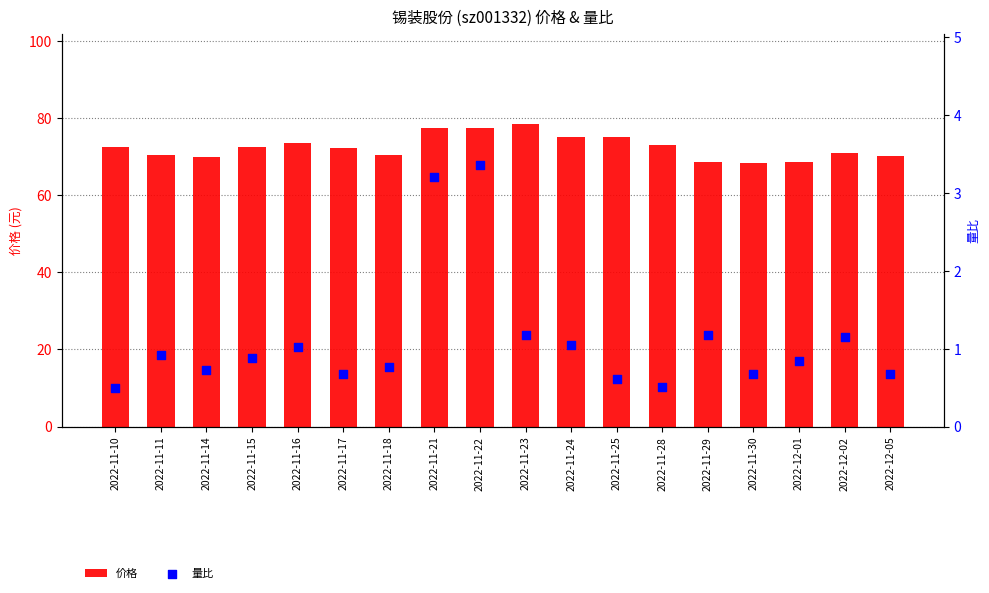

Which series reaches the minimum Y coordinate?

量比